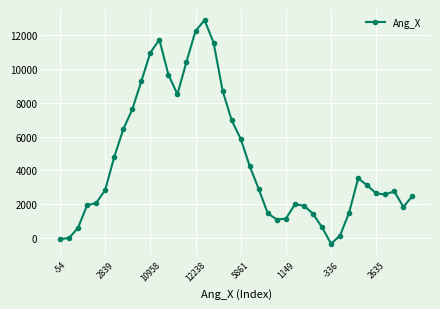

What is the minimum value shown in the chart?

-336